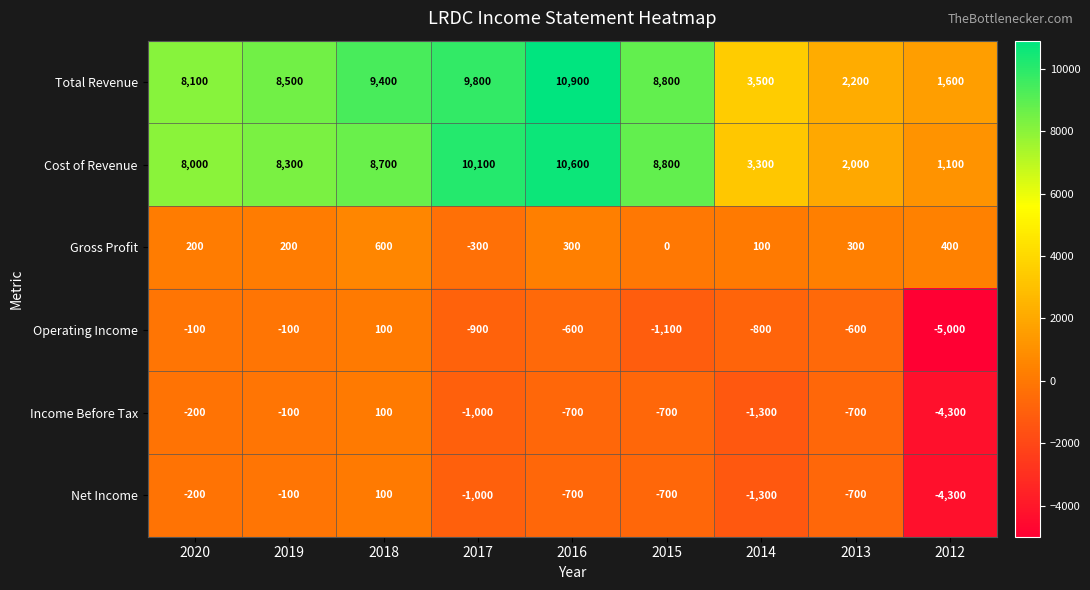

What is the total value across all series at 2020?

15800